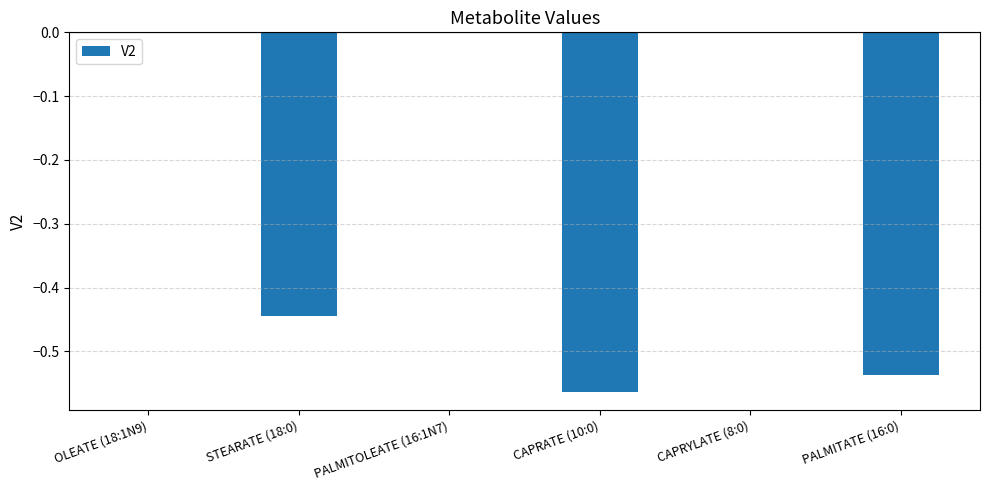

What is the change in value from STEARATE (18:0) to PALMITATE (16:0)?

-0.1